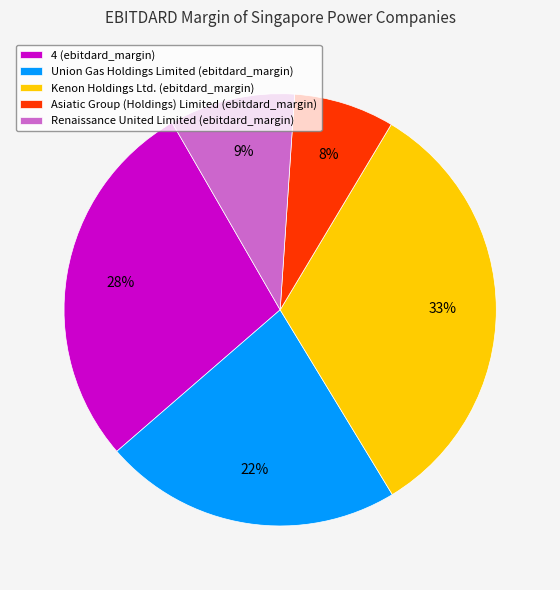

To the nearest percent, what percentage of the pie is Asiatic Group (Holdings) Limited?

8%